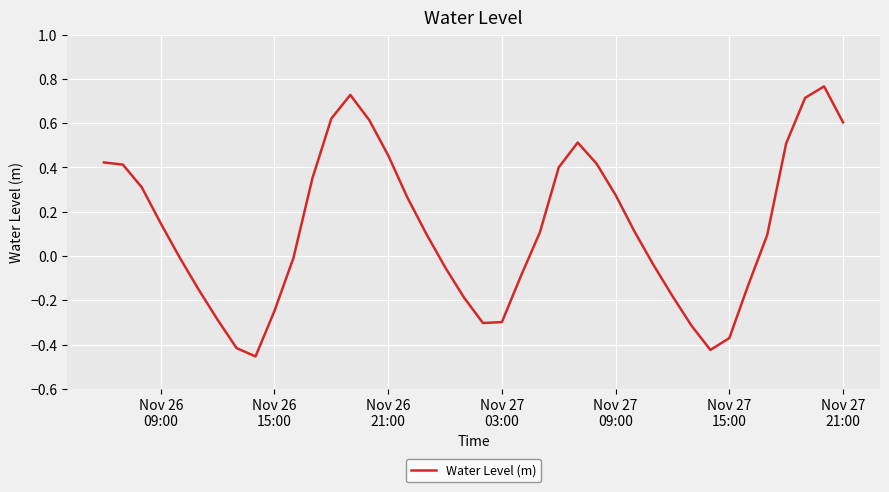

What is the difference between the maximum and minimum values?

1.2